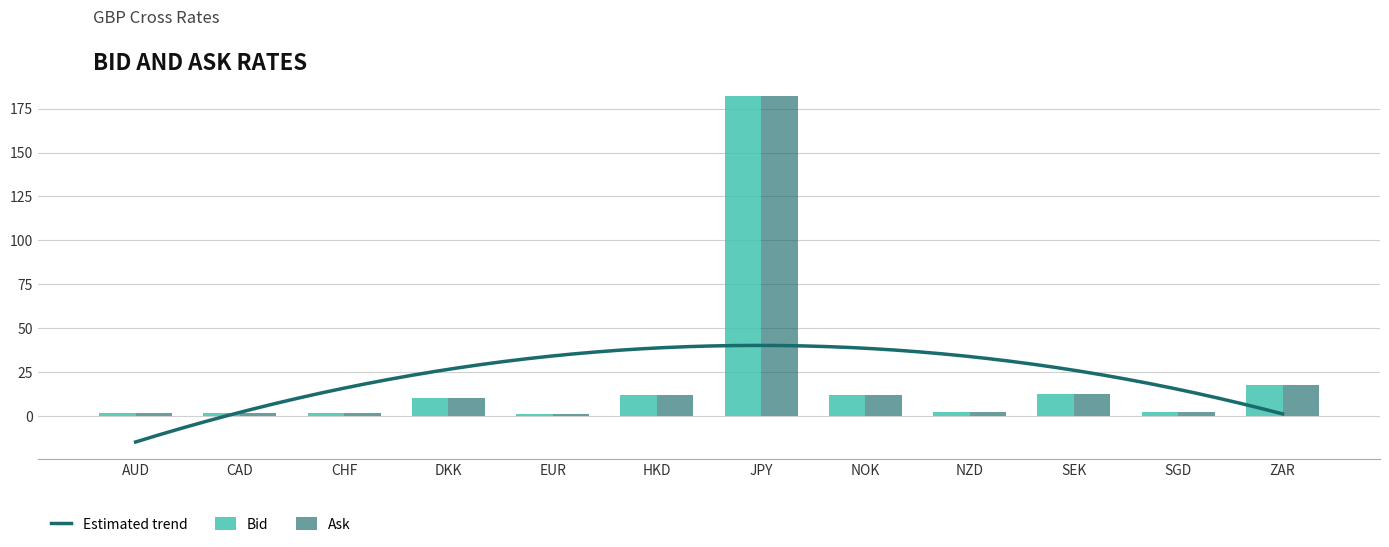

What is the label of the 7th bar from the right?

HKD